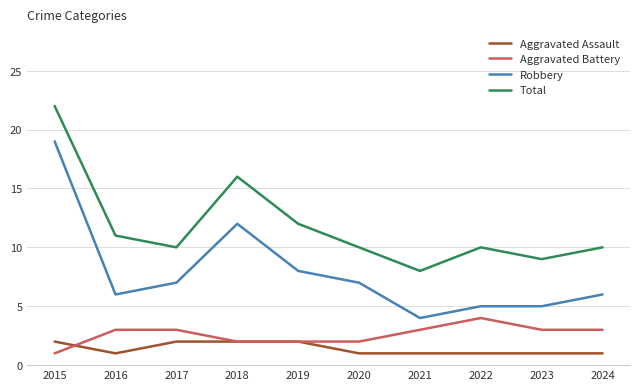

True or false: Aggravated Battery has a value of 3 at 2016.

True